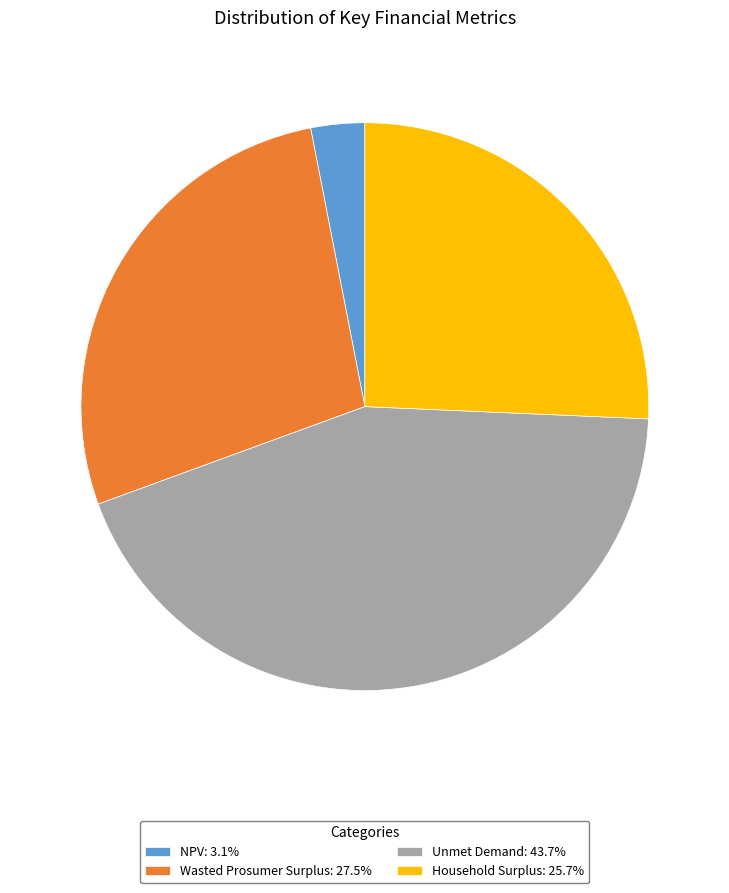

Approximately how many times larger is the value at Wasted Prosumer Surplus compared to Unmet Demand?

0.6